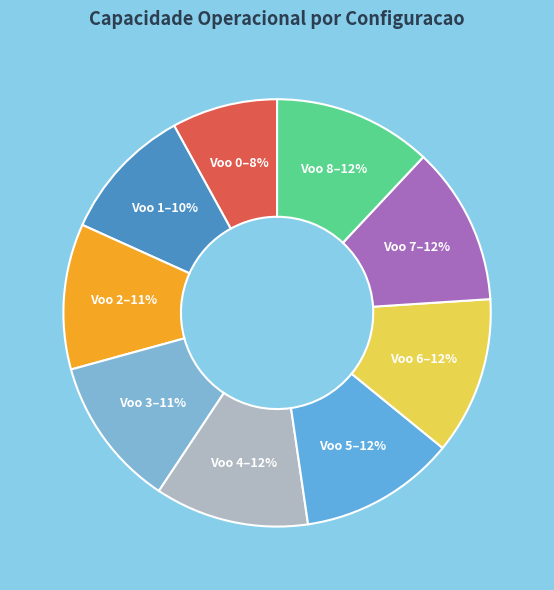

How many segments does this pie chart have?

9